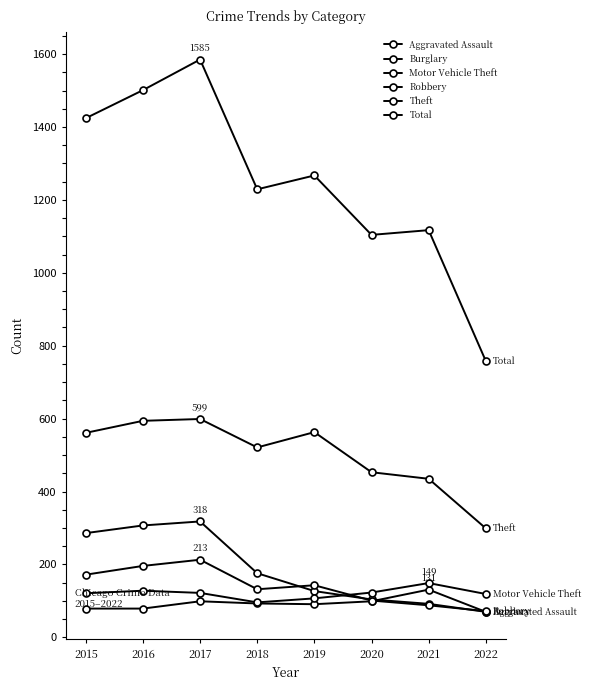

What is the difference between the maximum and second lowest values in the Motor Vehicle Theft series?

42